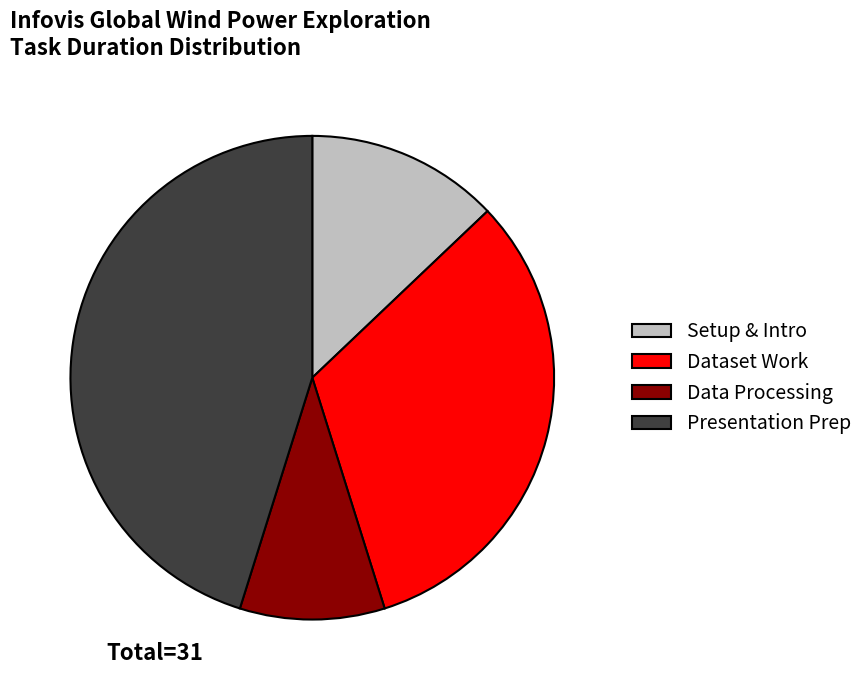

Which has a higher value, Data Processing or Setup & Intro?

Setup & Intro